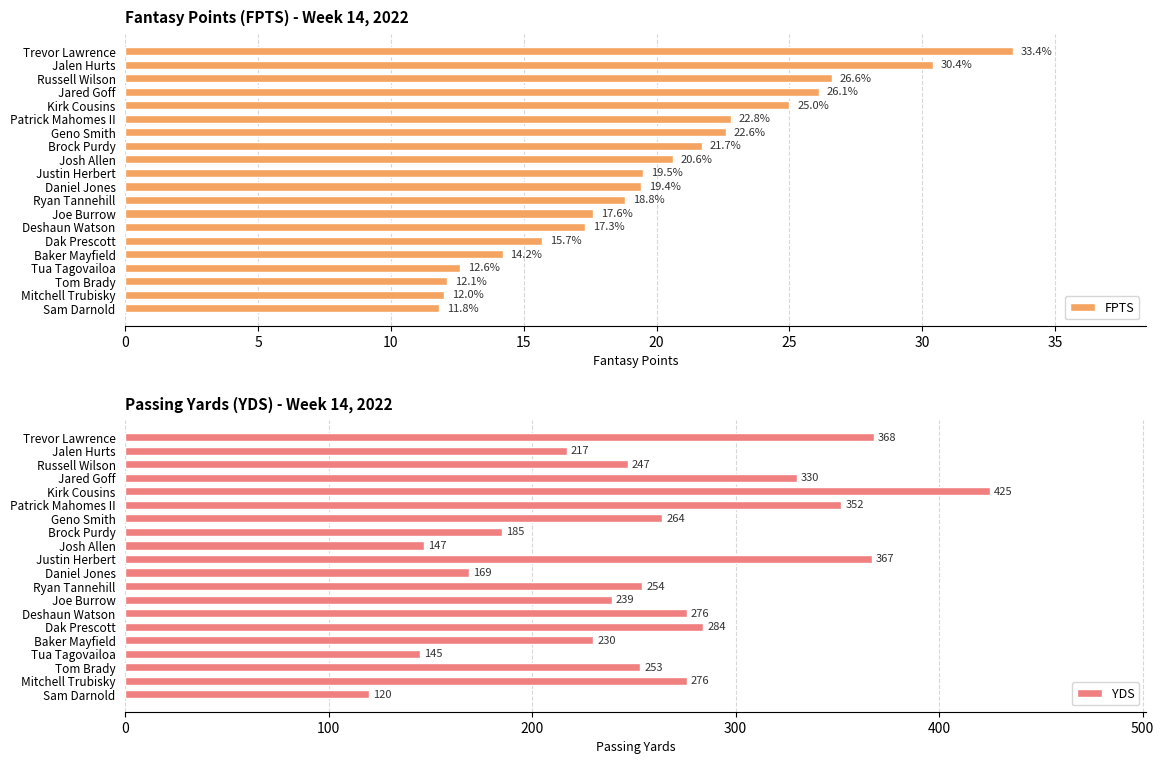

What is the difference between the second highest and second lowest values in the FPTS series?

18.4